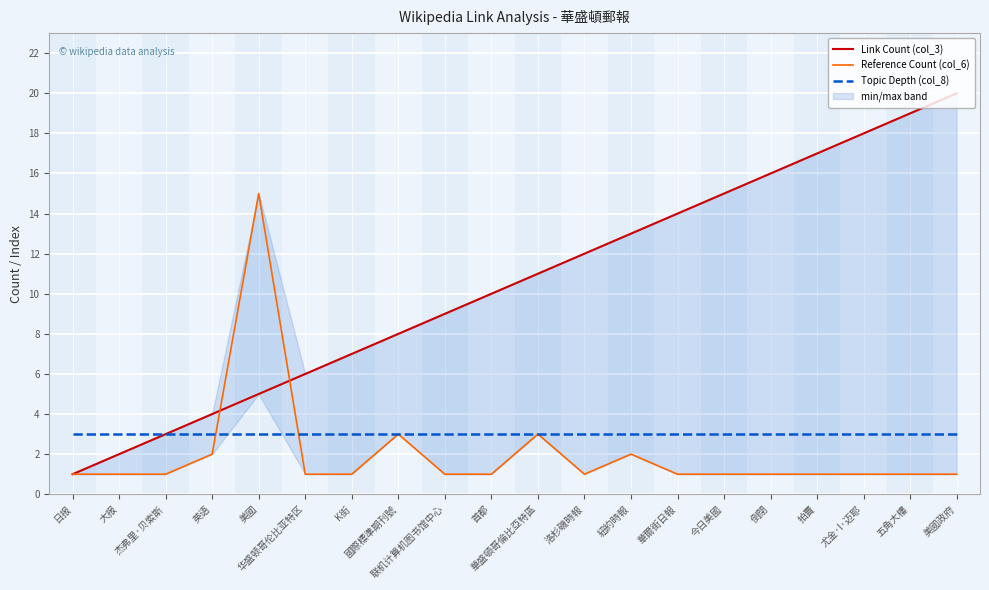

Reading left to right, list all the values displayed in this chart.

Link Count (col_3): 1	2	3	4	5	6	7	8	9	10	11	12	13	14	15	16	17	18	19	20
Reference Count (col_6): 1	1	1	2	15	1	1	3	1	1	3	1	2	1	1	1	1	1	1	1
Topic Depth (col_8): 3	3	3	3	3	3	3	3	3	3	3	3	3	3	3	3	3	3	3	3